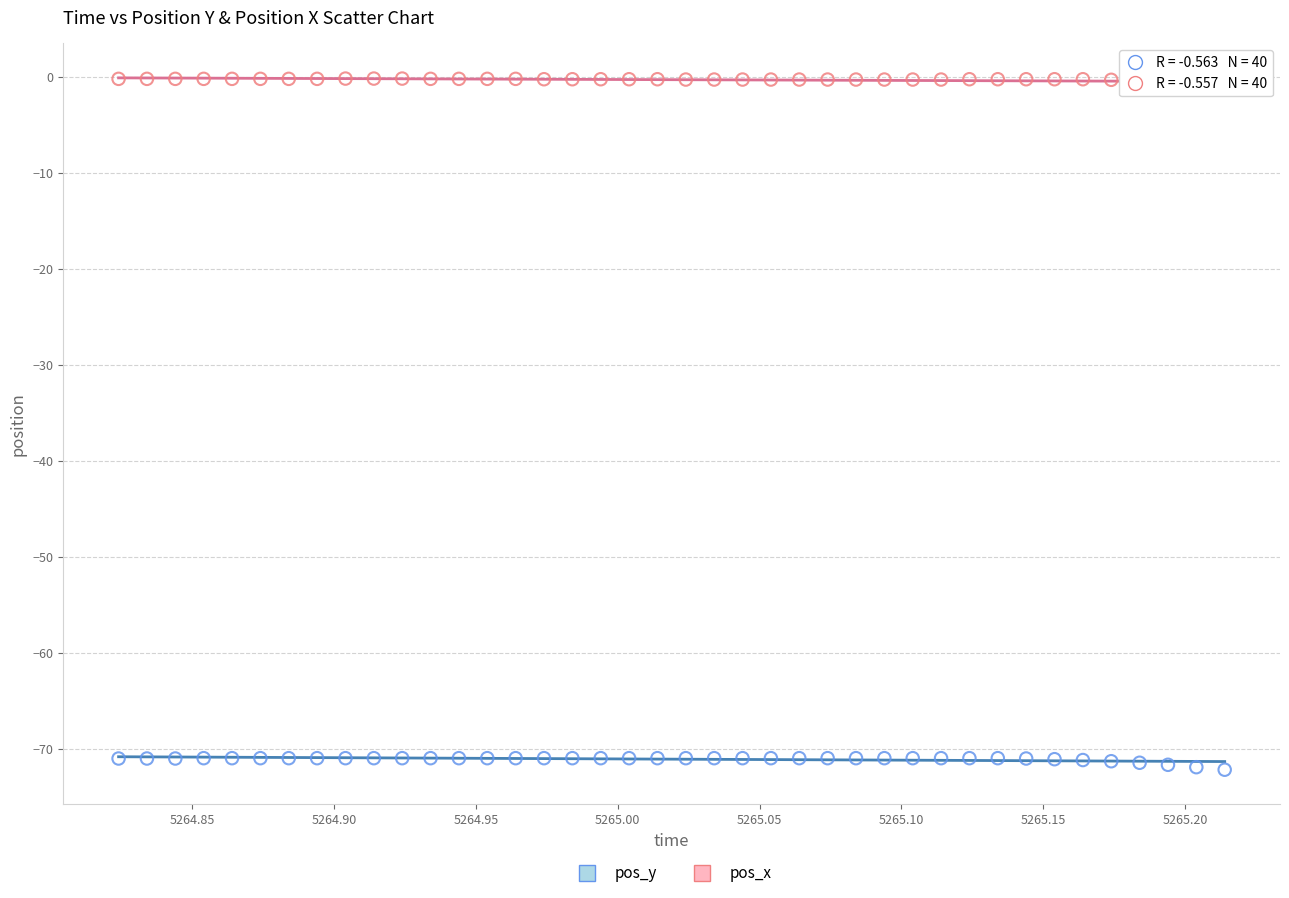

Which series contains the lowest Y value?

pos_y